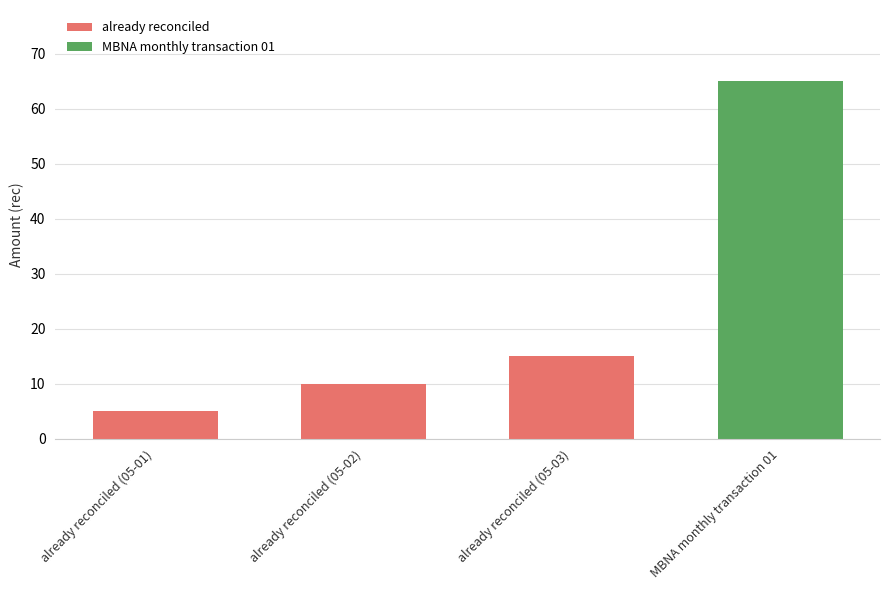

What is the value of the 4th bar from the left?

65